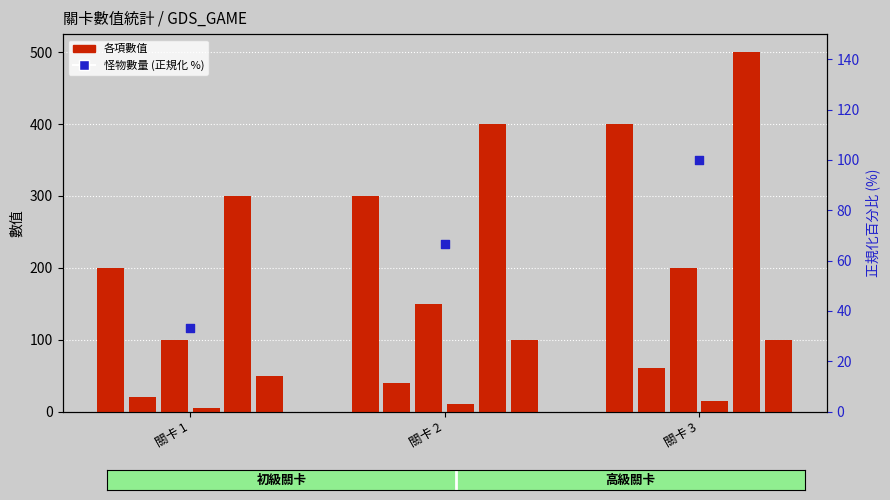

Is the value of 大招攻擊數值 at 關卡 1 greater than the value of 獎勵分數 at 關卡 3?

No